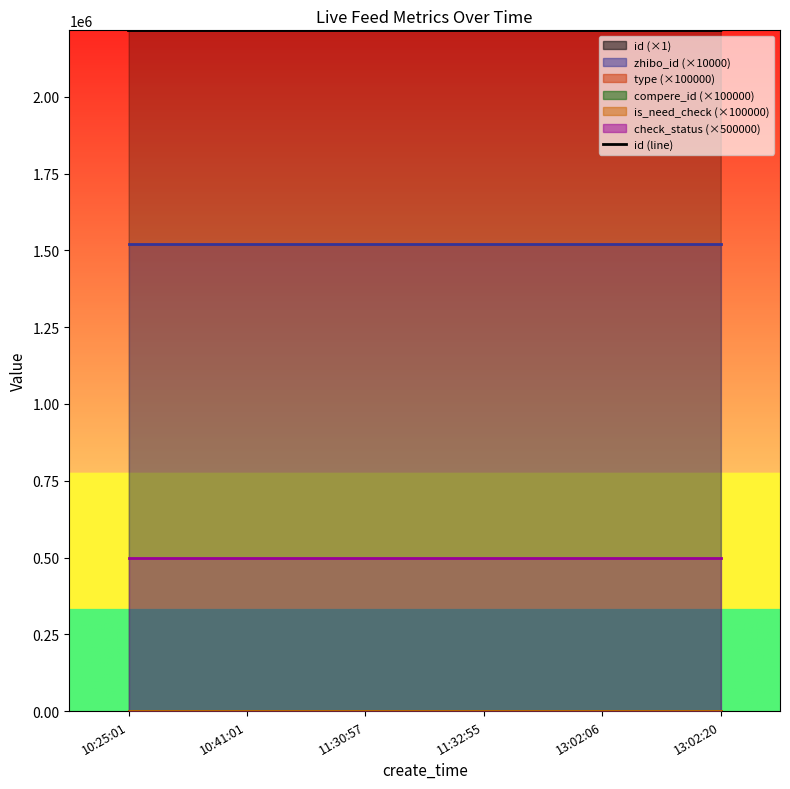

Rank the categories by value from highest to lowest.

13:02:20, 13:02:06, 11:32:55, 11:30:57, 10:41:01, 10:25:01